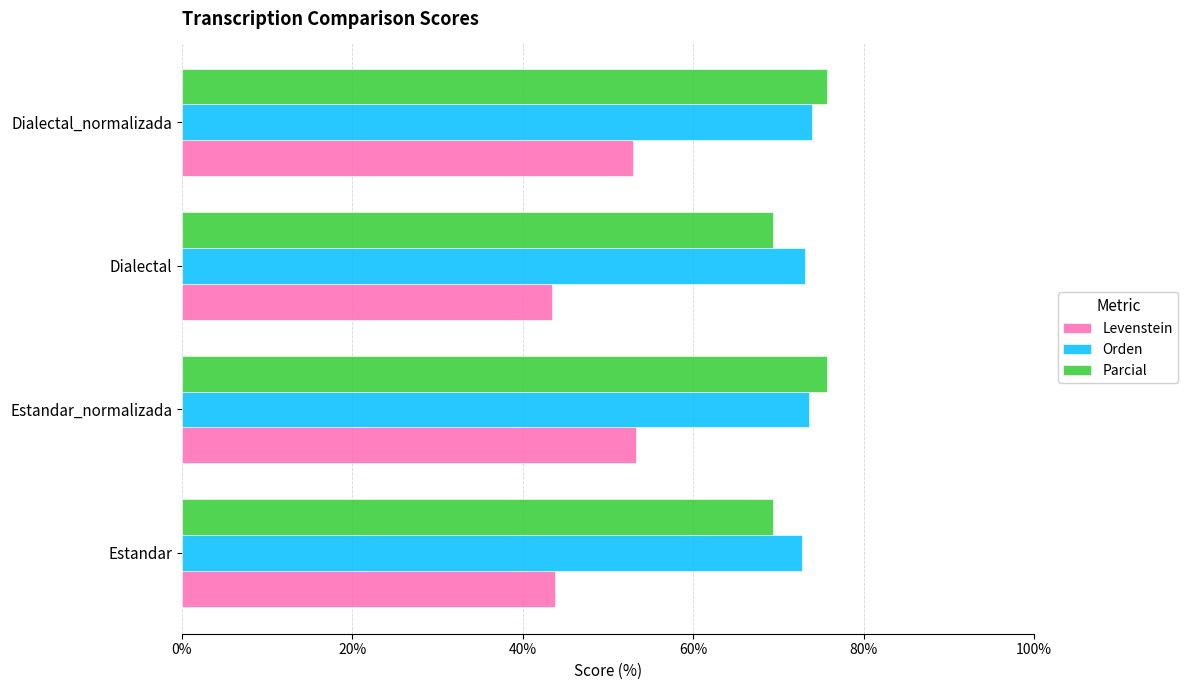

At how many categories does at least one series exceed 47?

4